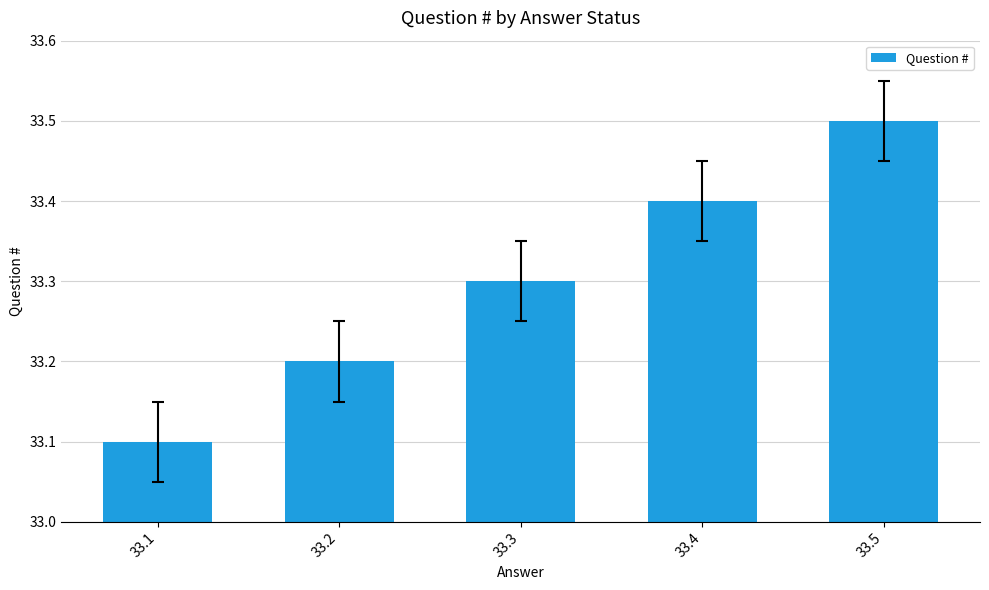

Reading left to right, transcribe all the data shown in this chart.

33.1=33.1	33.2=33.2	33.3=33.3	33.4=33.4	33.5=33.5